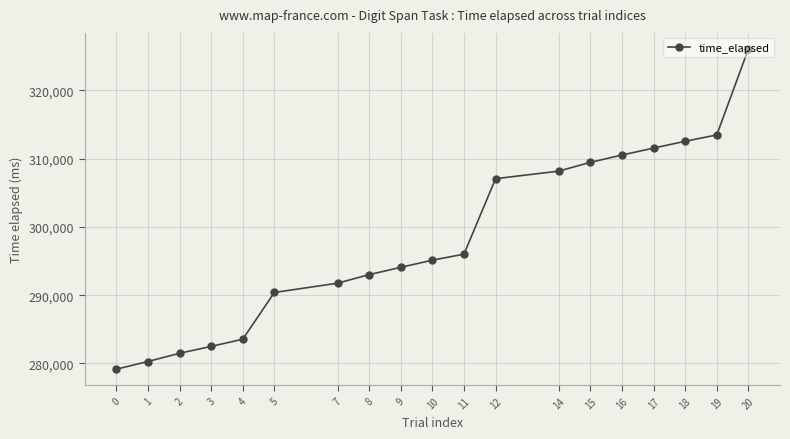

Rank the categories by value from lowest to highest.

0, 1, 2, 3, 4, 5, 7, 8, 9, 10, 11, 12, 14, 15, 16, 17, 18, 19, 20